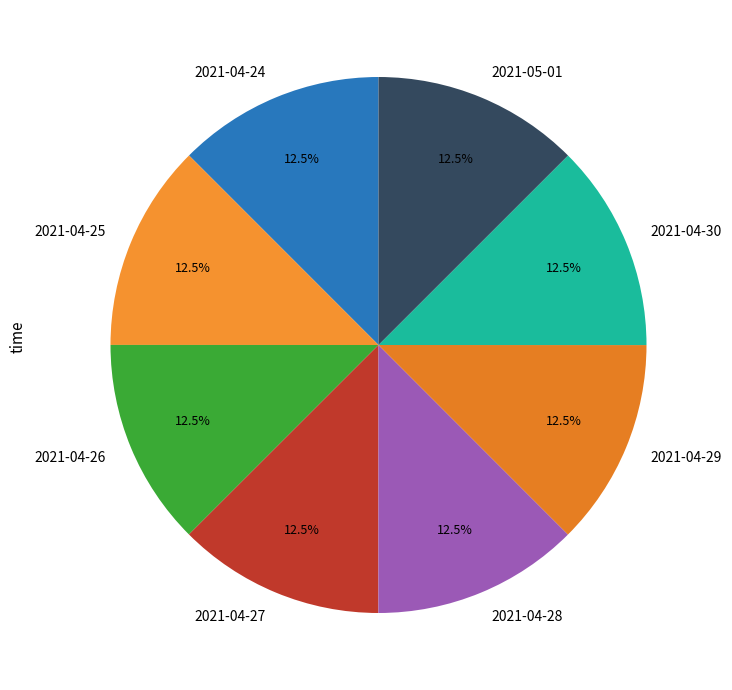

Count the number of slices in the pie.

8